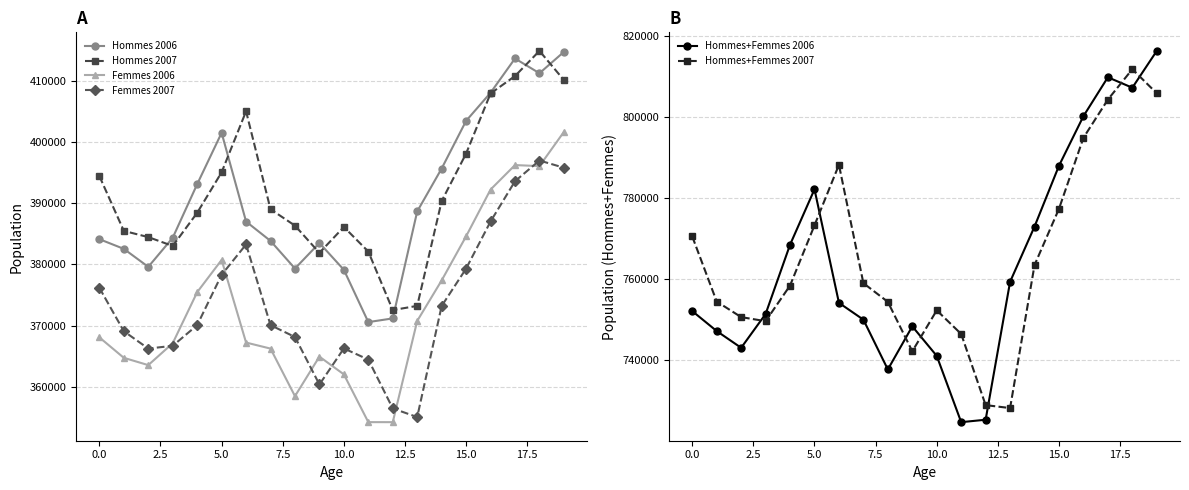

How many data points in Femmes 2006 are above 368061?

9